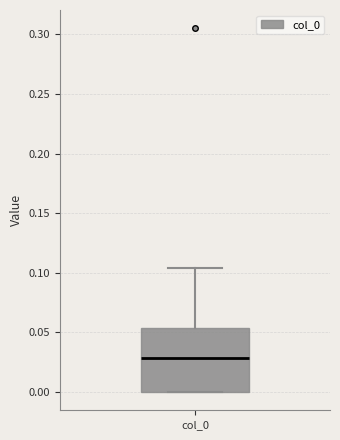

Transcribe this box plot: give where the median line is, the range the box spans, and where the two whiskers end, as read against the y-axis. The values are not printed on the chart, so give them approximately, as read against the axis.

median 0.030, box 0.000 to 0.055, whiskers 0.000 to 0.105